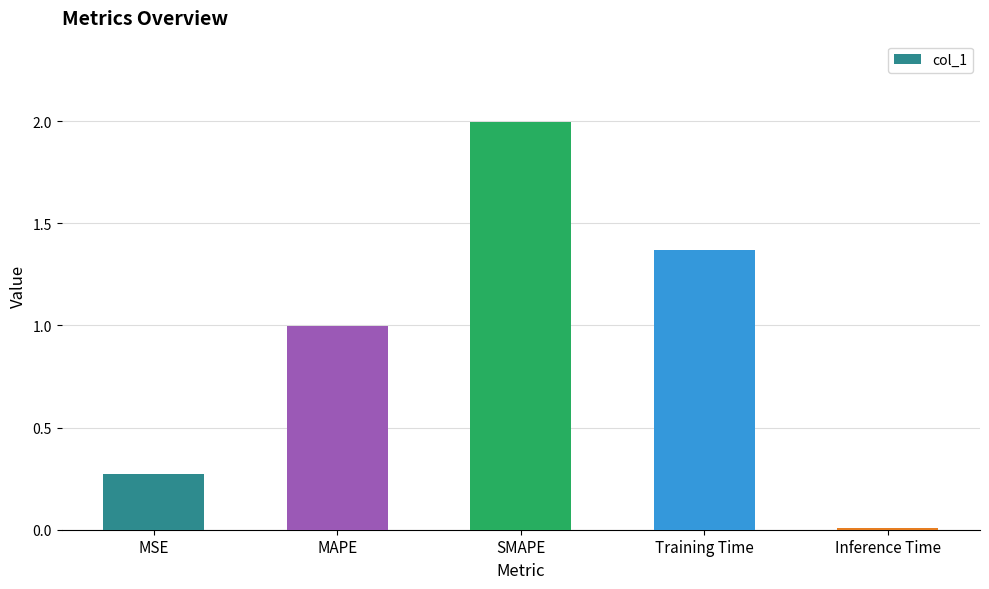

What is the change in value from Training Time to Inference Time?

-1.4